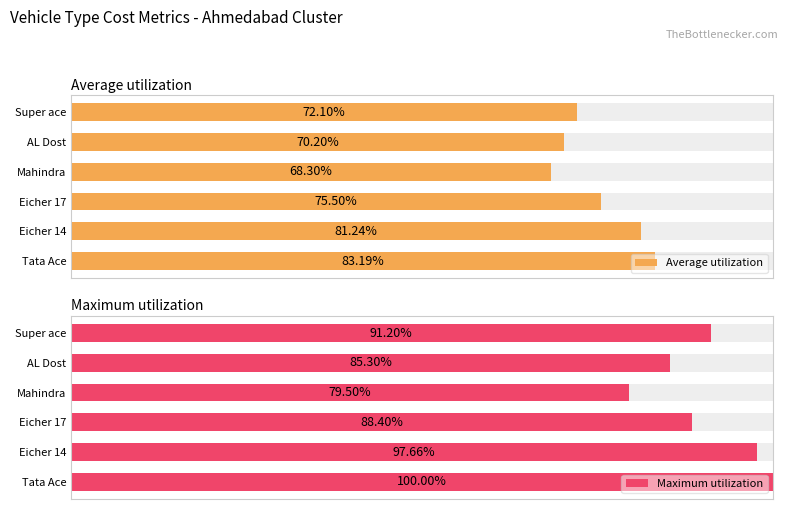

Which series has the largest total across all categories?

Maximum utilization